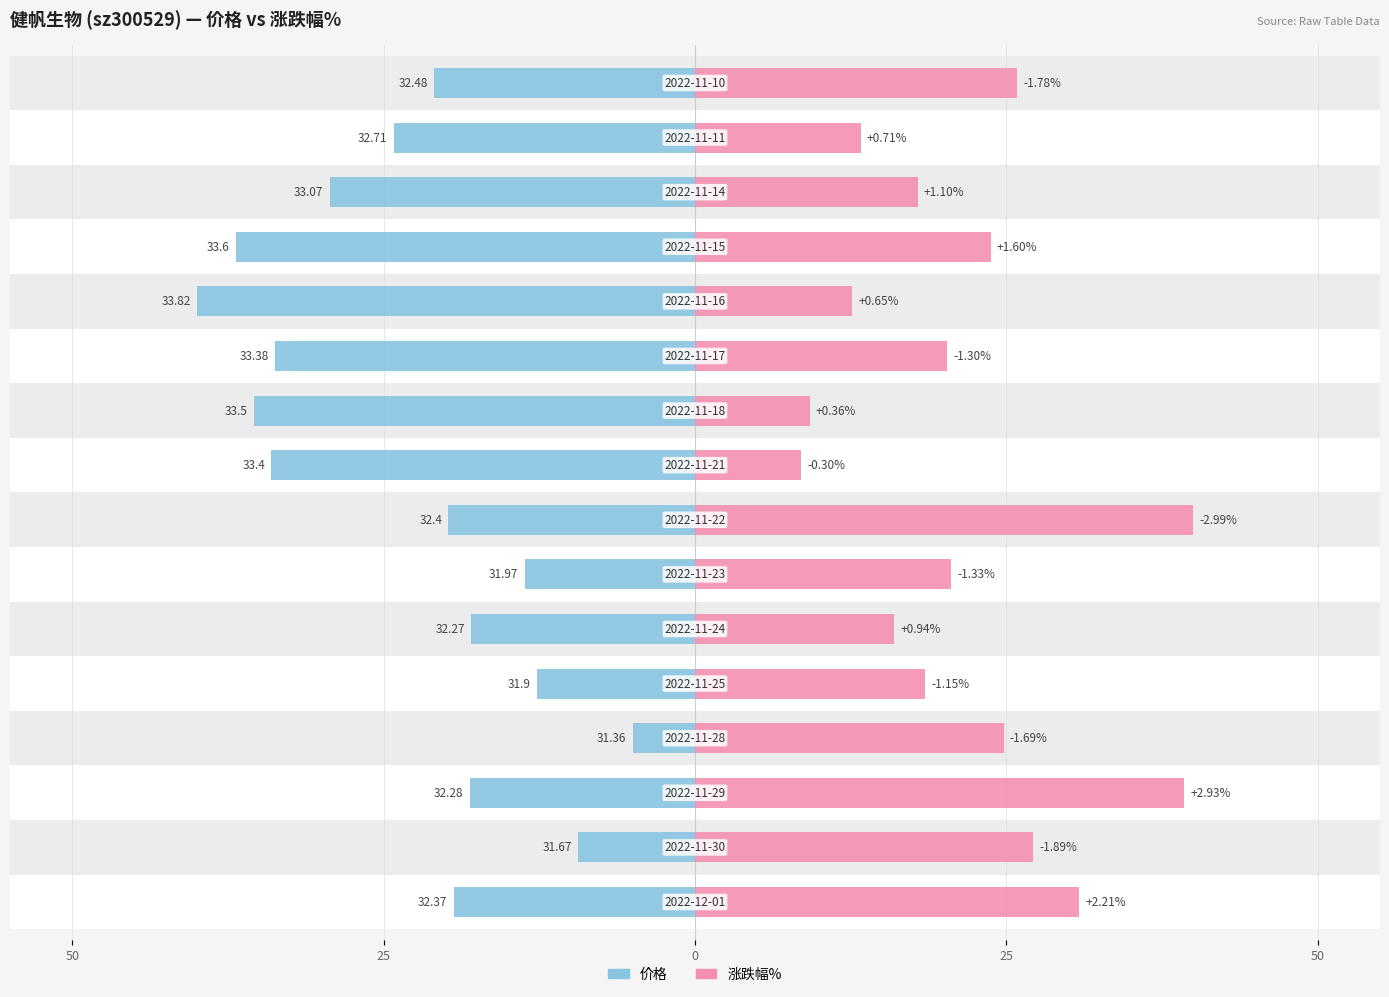

Rank the series by their average value, from lowest to highest.

涨跌幅%, 价格